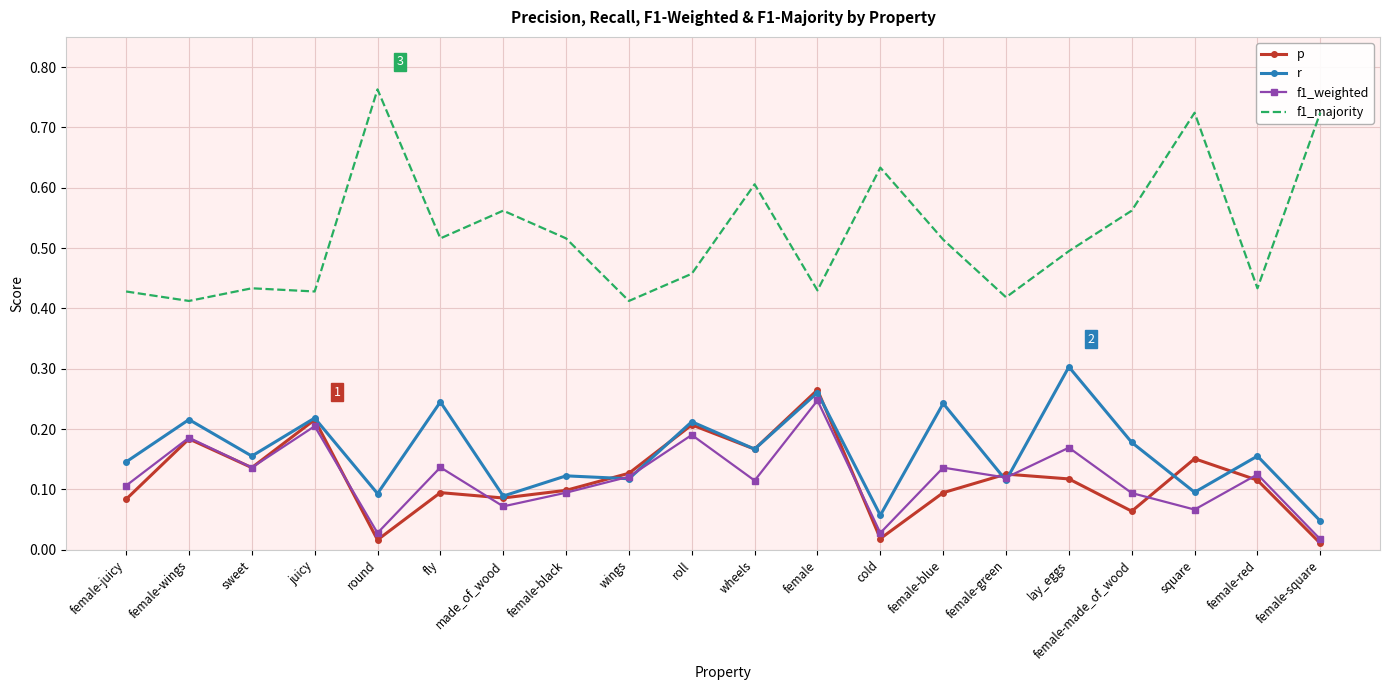

True or false: f1_weighted and f1_majority intersect in this chart.

False